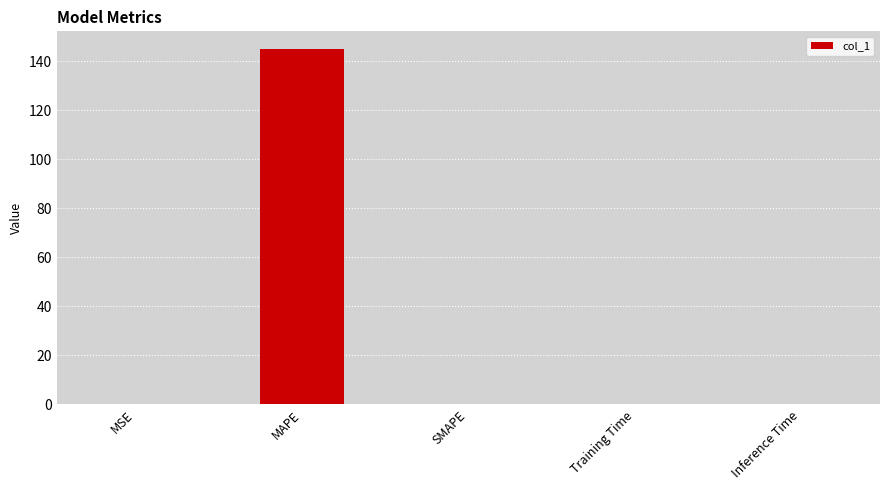

What is the sum of all values?

145.0